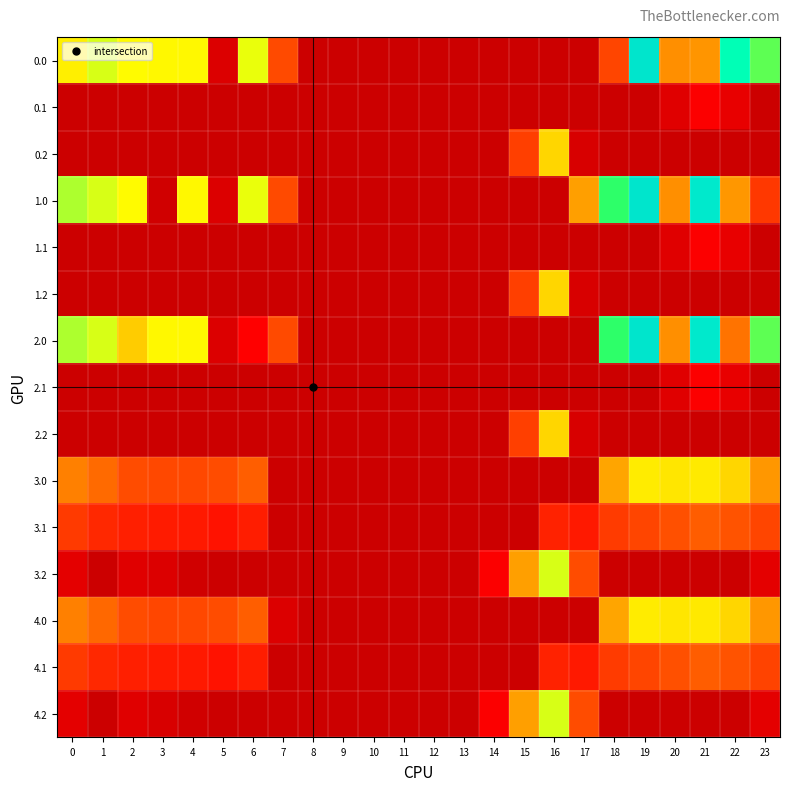

Which has a higher value, 0 or 3?

3